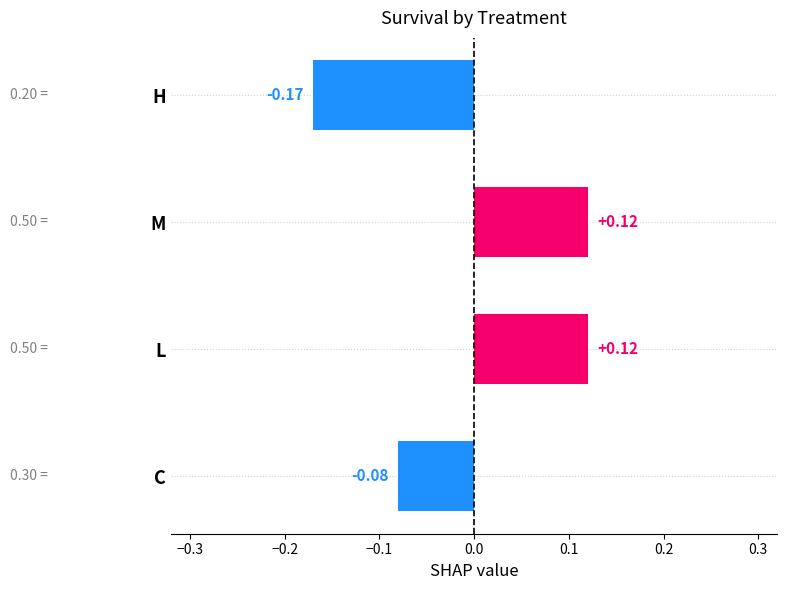

At which label is the value closest to 0?

C